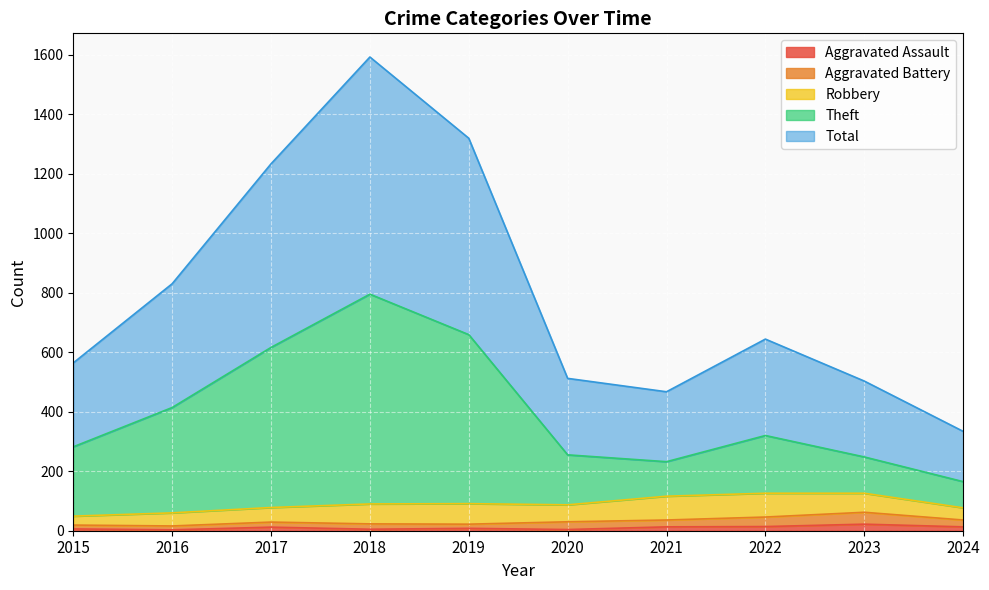

In Theft, how many points are lower than both neighbors (excluding endpoints)?

1